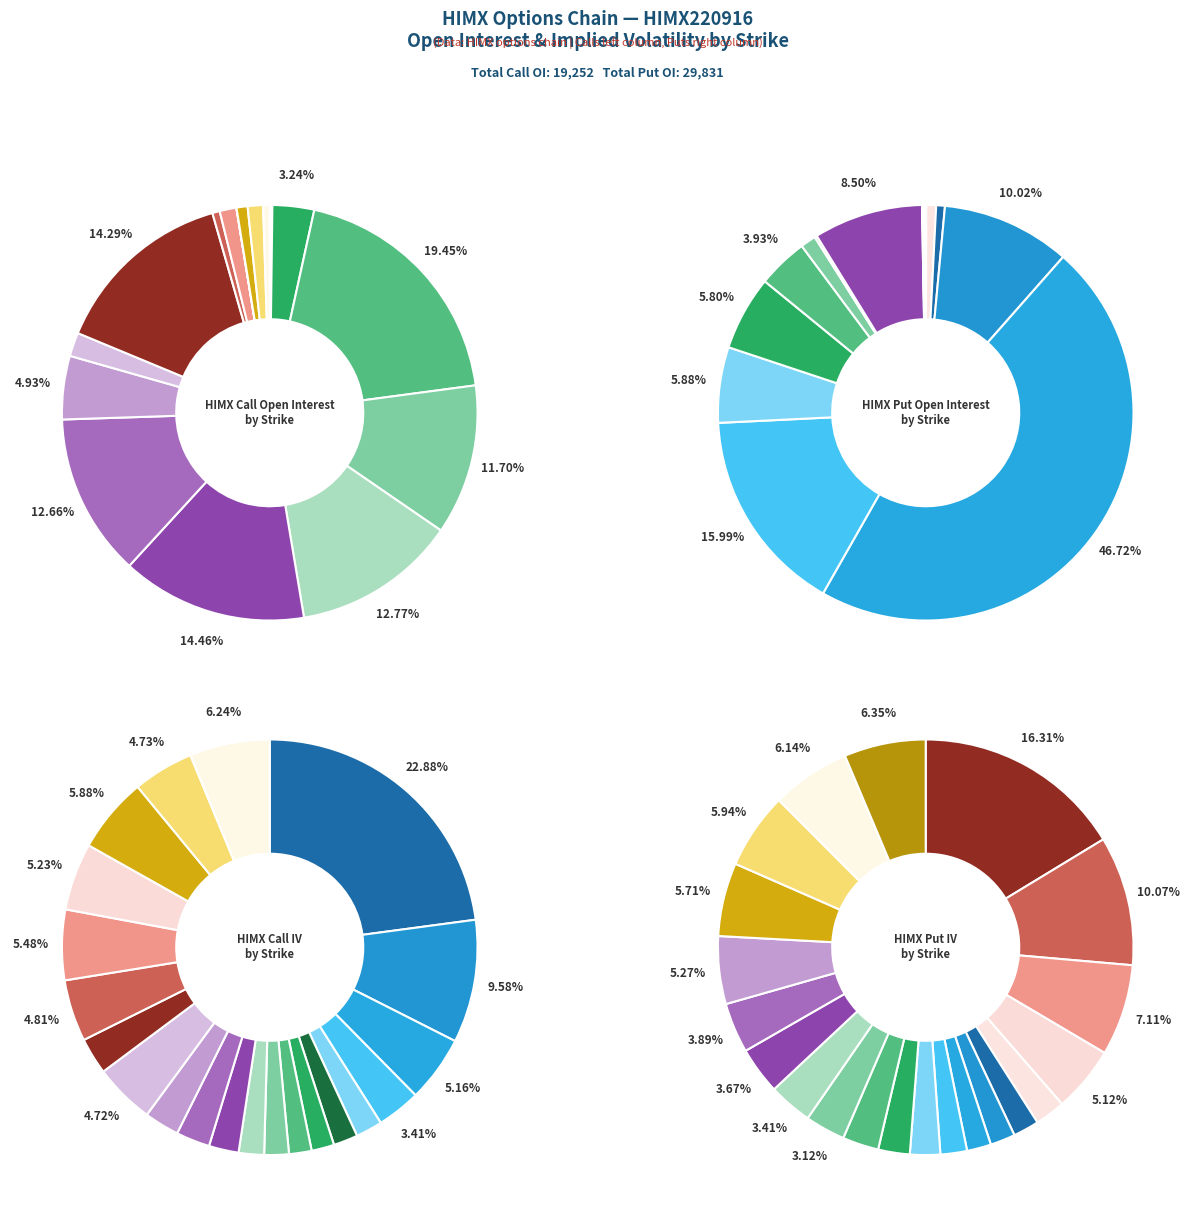

What percentage is NOT represented by 20?

98.8%